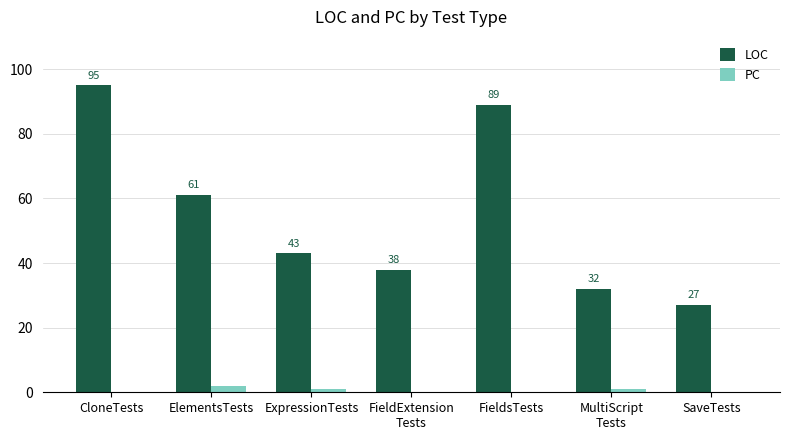

What is the sum of all PC values?

4